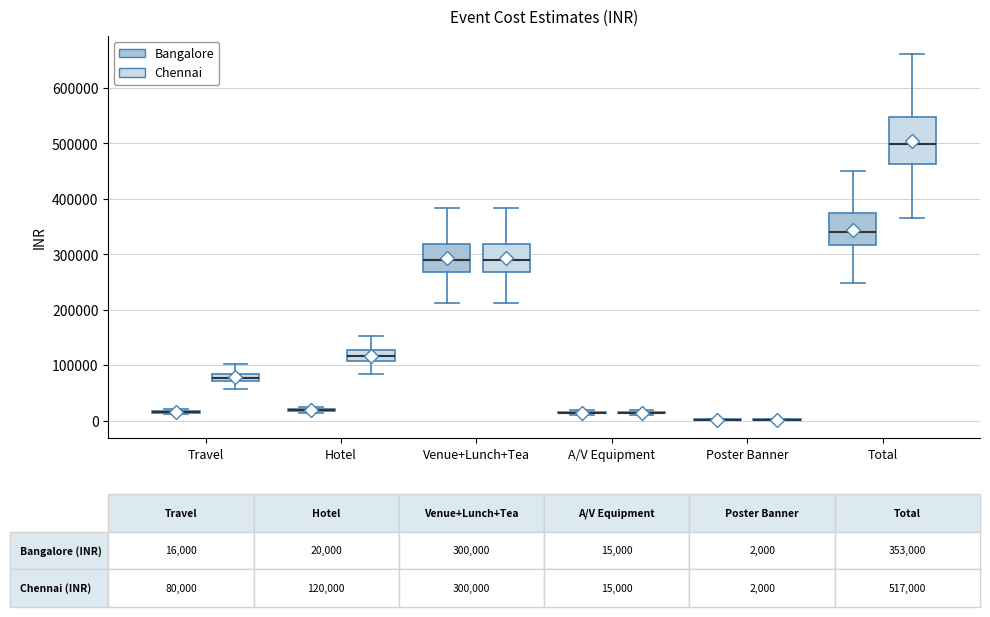

Comparing the boxes themselves (not the whiskers), which one is the tallest?

Total (Chennai)